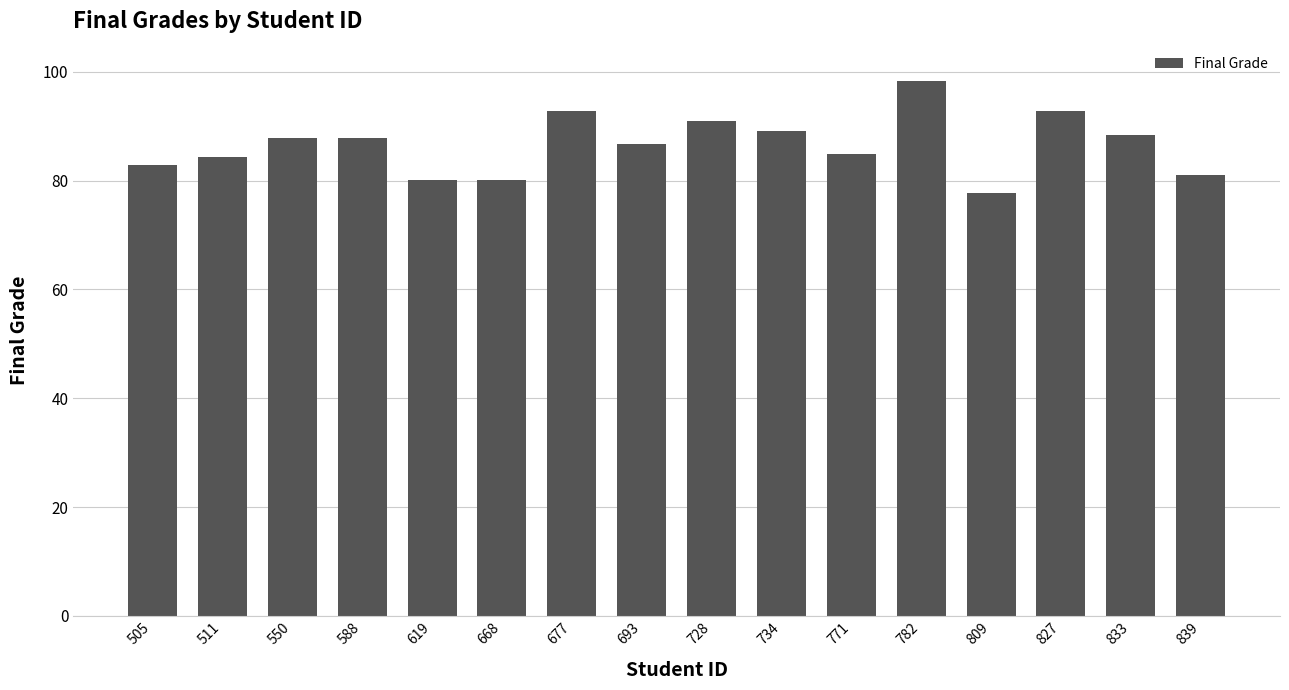

What is the value of the 3rd bar from the left?

87.9